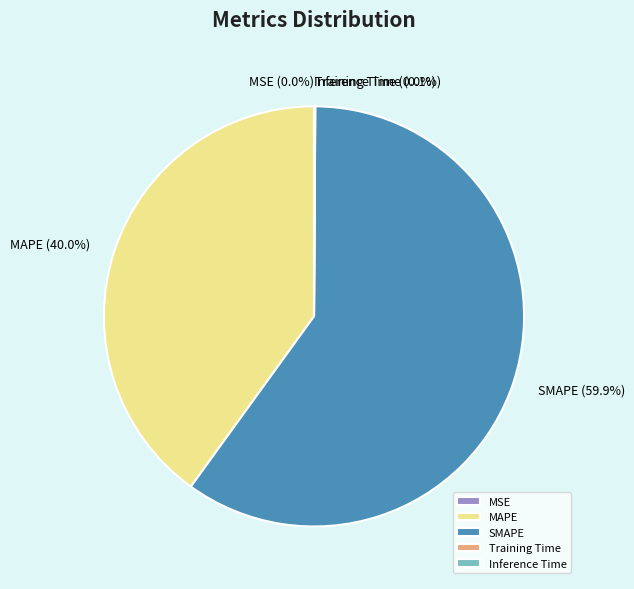

Does SMAPE account for over 50% of the chart?

Yes